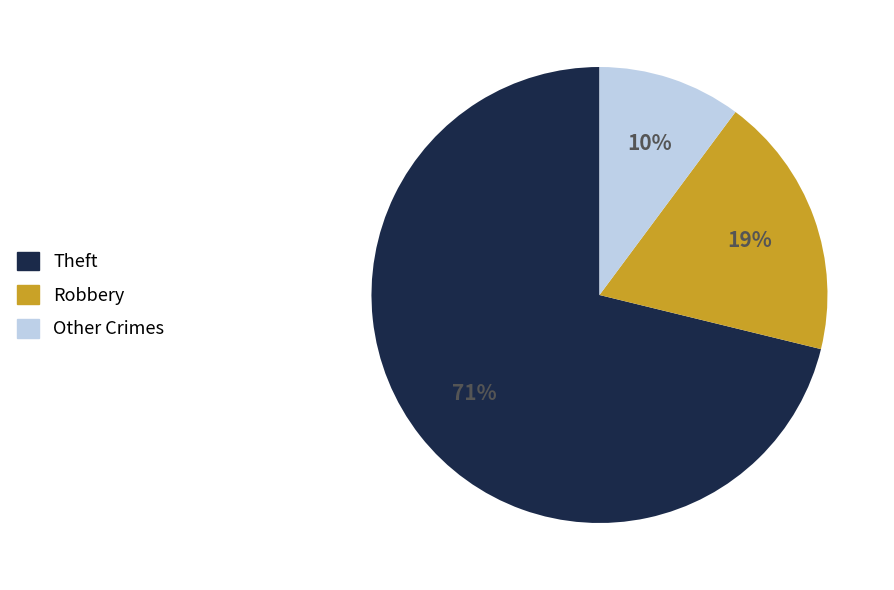

To the nearest percent, what is the average slice percentage?

33%